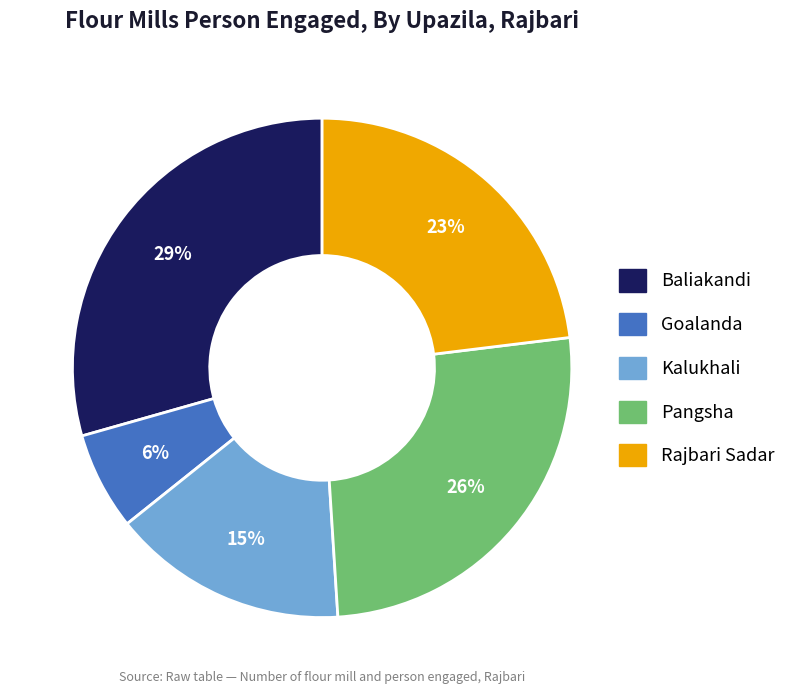

To the nearest percent, what is the average slice percentage?

20%